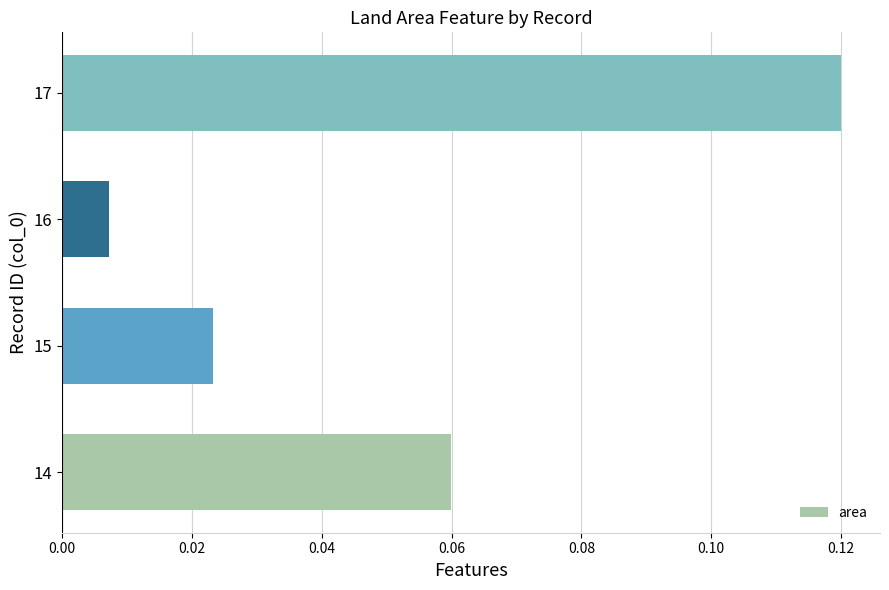

Which category has the lowest value across all series?

16